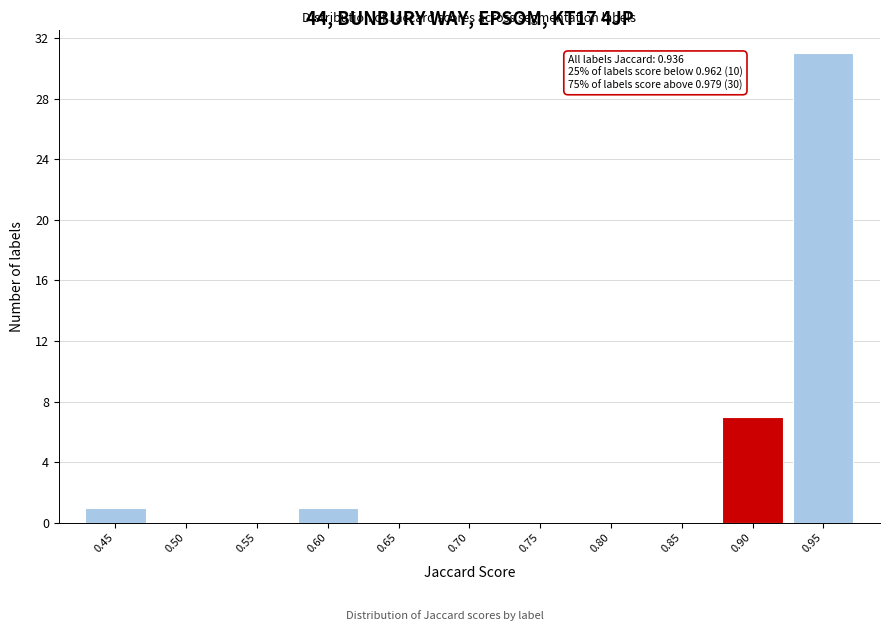

Reading right to left, list all the values displayed in this chart.

0.95=31	0.90=7	0.85=0	0.80=0	0.75=0	0.70=0	0.65=0	0.60=1	0.55=0	0.50=0	0.45=1